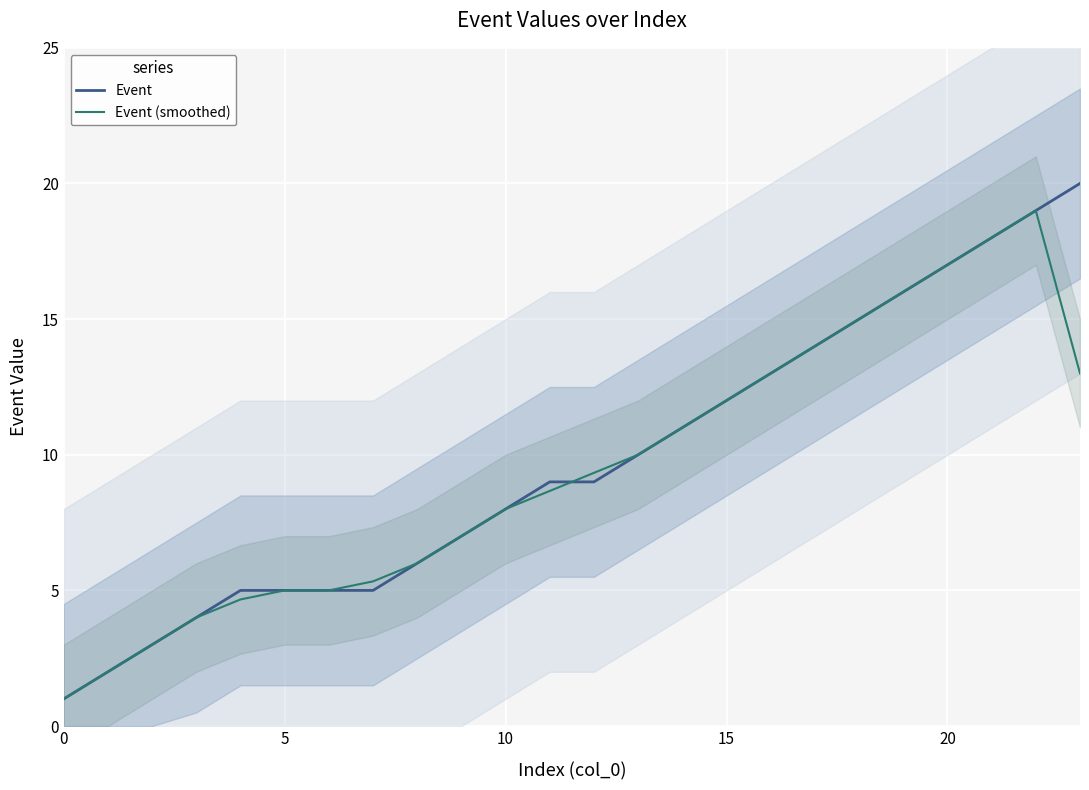

Is it true that Event (smoothed) equals 19.9 at 15?

False